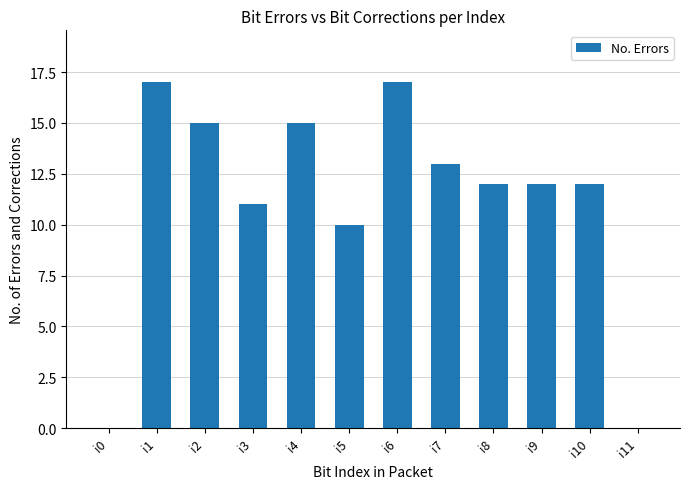

Between i3 and i10, which is larger?

i10